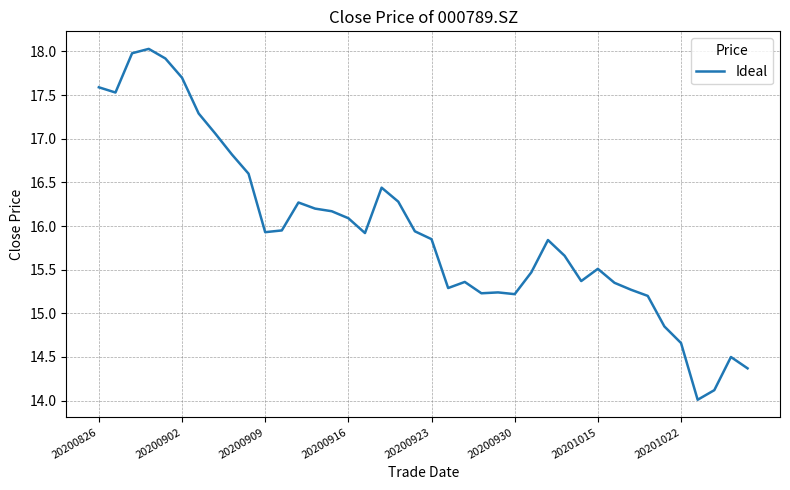

What is the difference between the maximum and minimum values?

4.0